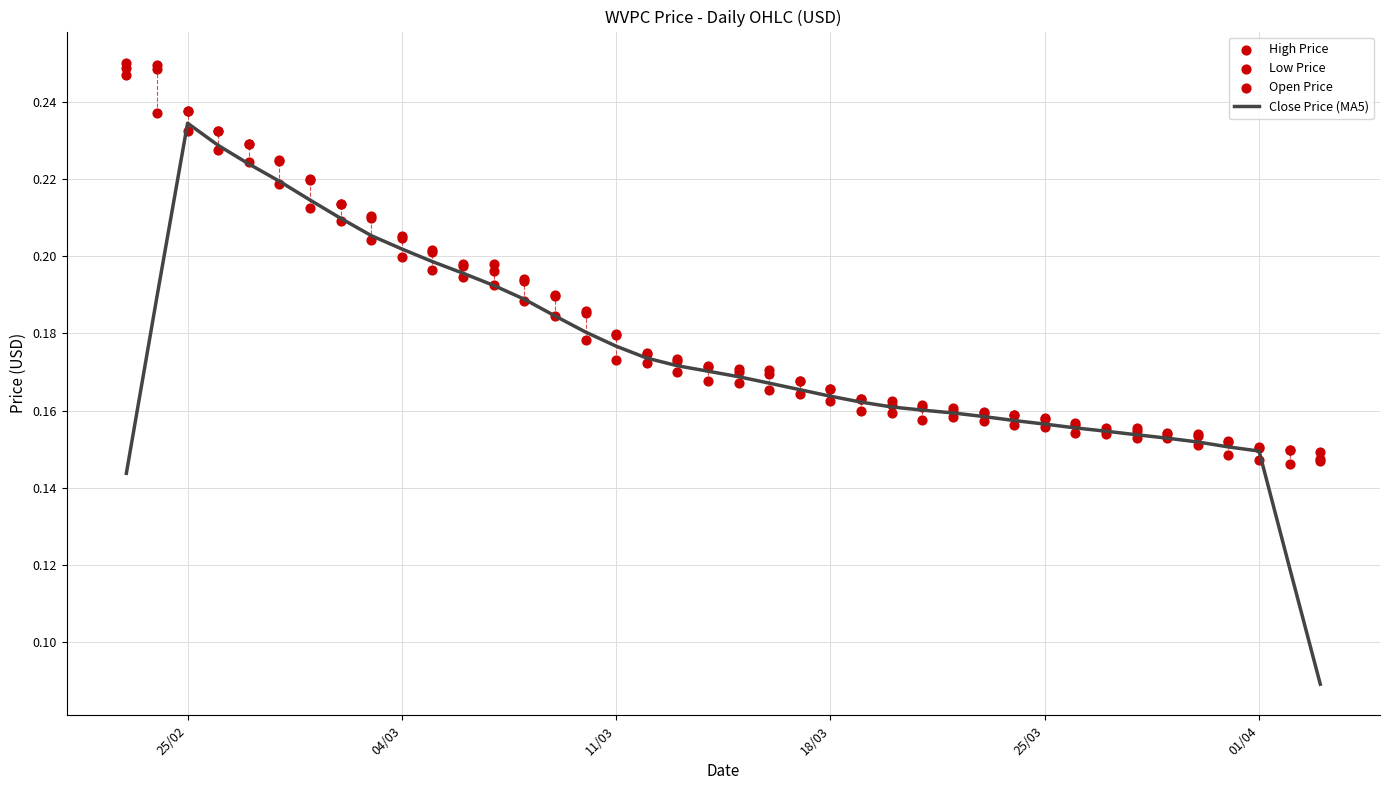

Which category has the highest value in the Close Price (MA5) series?

25/02